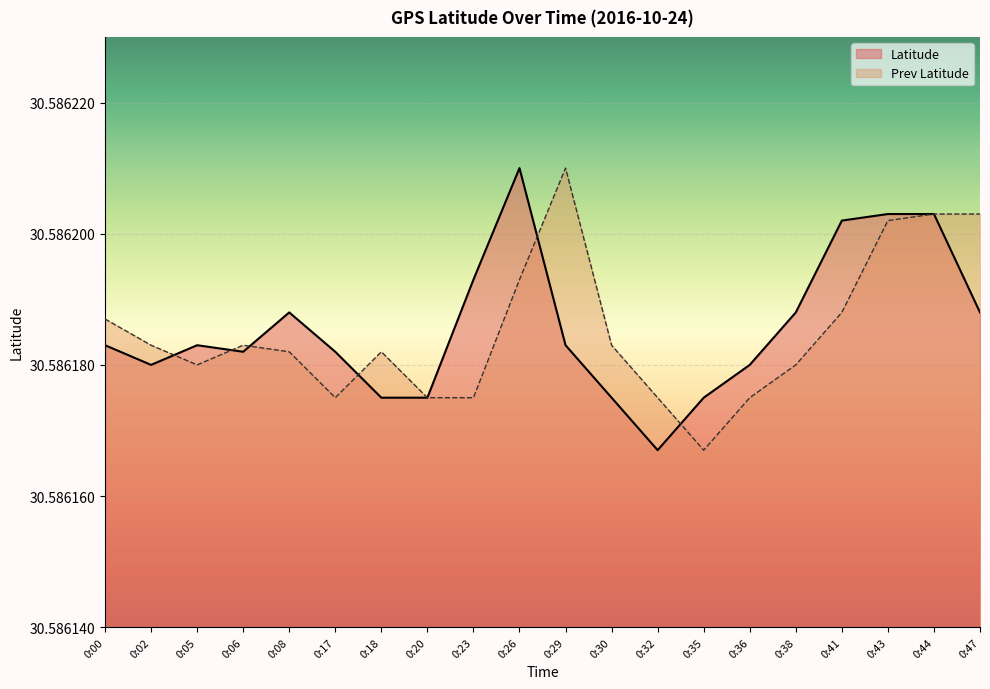

After their last crossing, which series has the higher values: Latitude or Prev Latitude?

Latitude